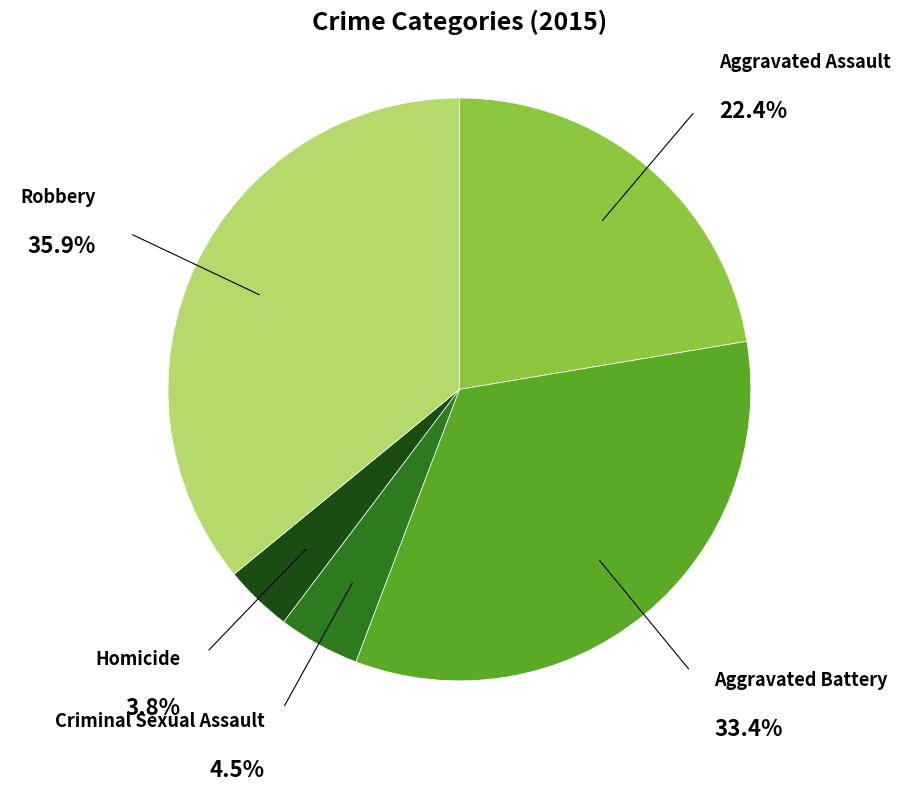

Which category has the smallest portion of the pie?

Homicide